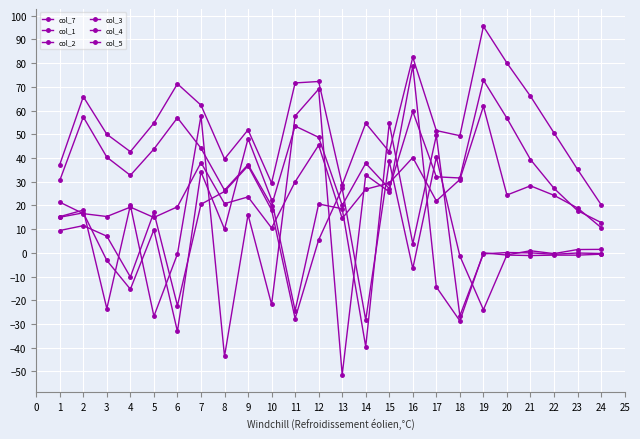

How many interior local valleys does the col_2 series have?

8